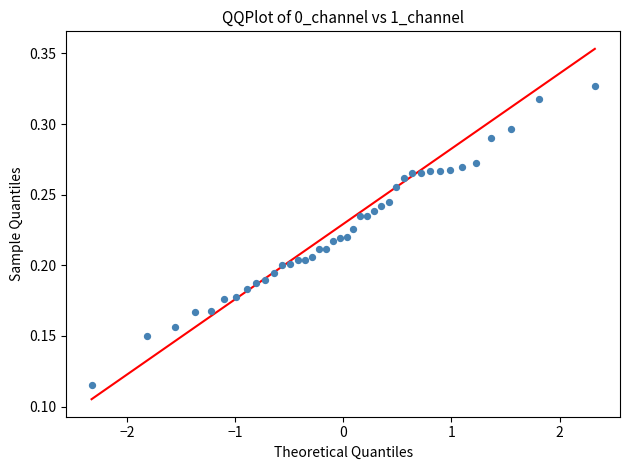

What is the range of X values (max minus min)?

4.7